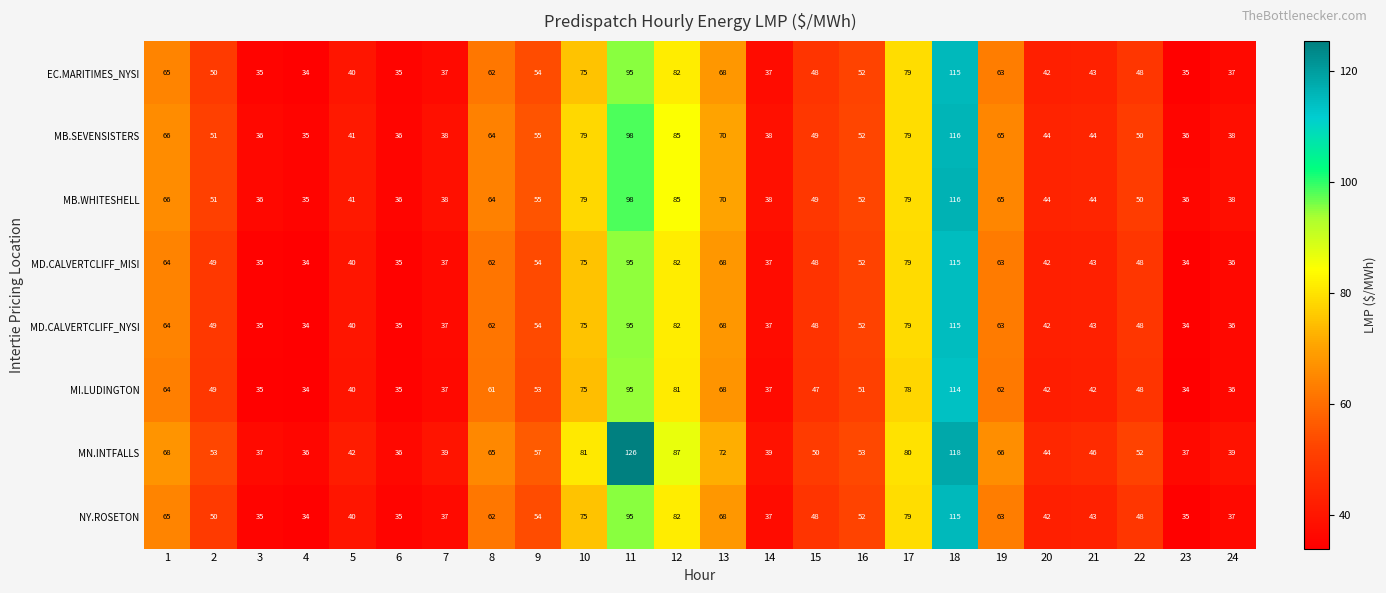

At how many categories does at least one series exceed 113?

2